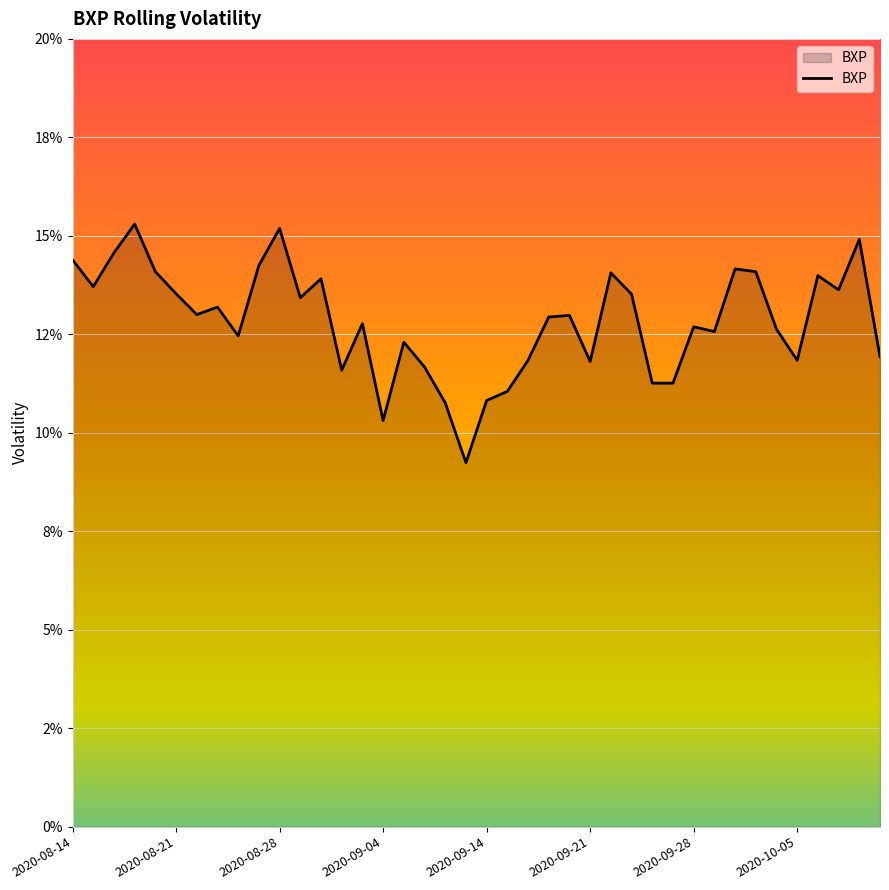

How many points are higher than both their immediate neighbors (excluding endpoints)?

12